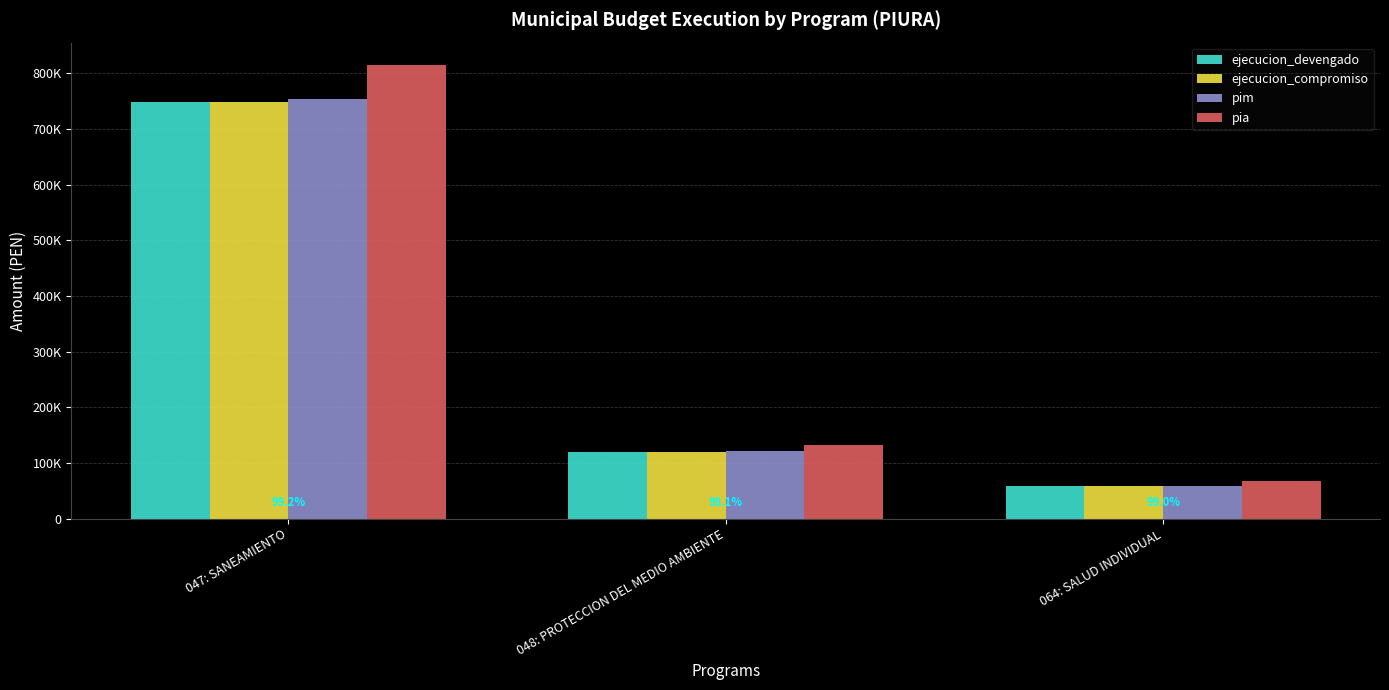

Reading left to right, extract all data points from this chart.

ejecucion_devengado: 047: SANEAMIENTO=748499	048: PROTECCION DEL MEDIO AMBIENTE=118734	064: SALUD INDIVIDUAL=57785
ejecucion_compromiso: 047: SANEAMIENTO=748499	048: PROTECCION DEL MEDIO AMBIENTE=118734	064: SALUD INDIVIDUAL=57785
pim: 047: SANEAMIENTO=754444	048: PROTECCION DEL MEDIO AMBIENTE=121065	064: SALUD INDIVIDUAL=58377
pia: 047: SANEAMIENTO=814190	048: PROTECCION DEL MEDIO AMBIENTE=131351	064: SALUD INDIVIDUAL=67238